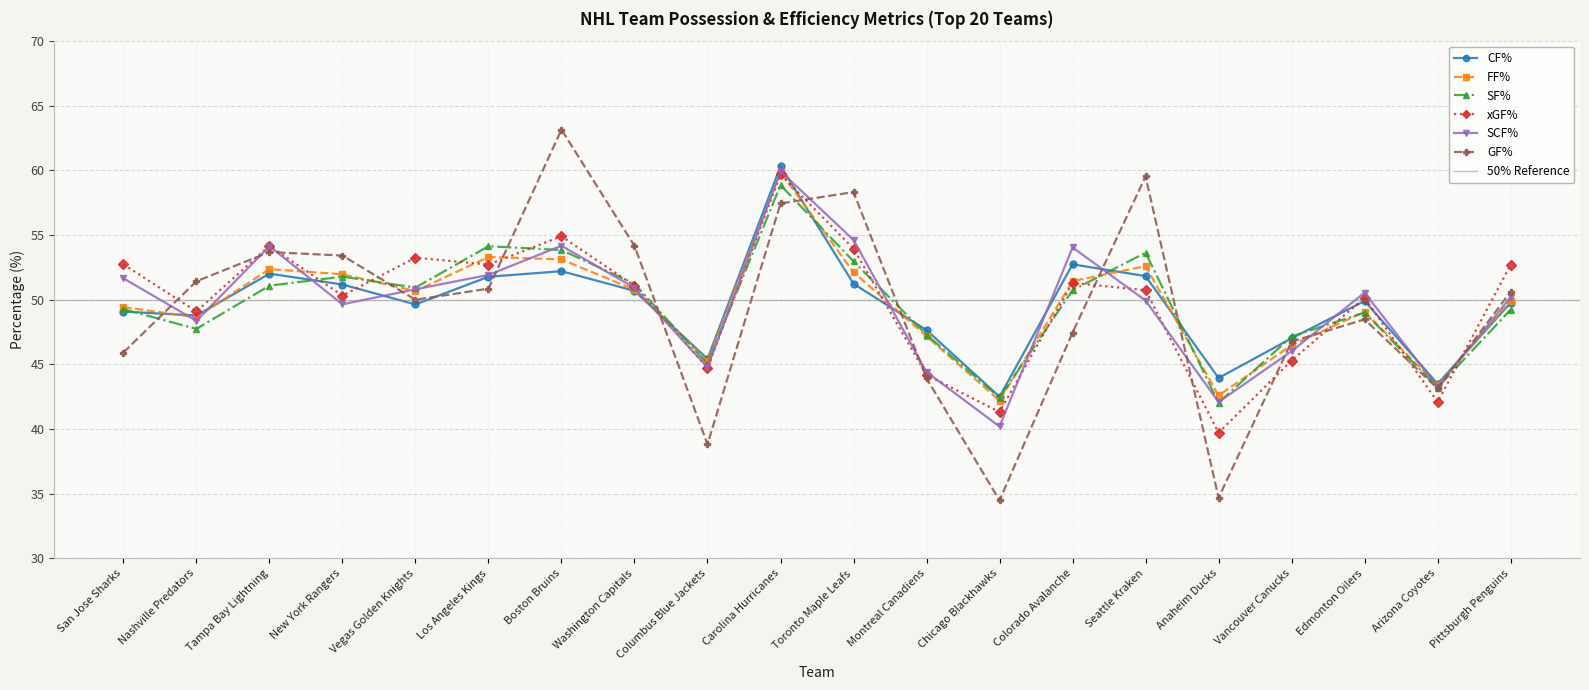

What is the sum of all xGF% values?

994.2